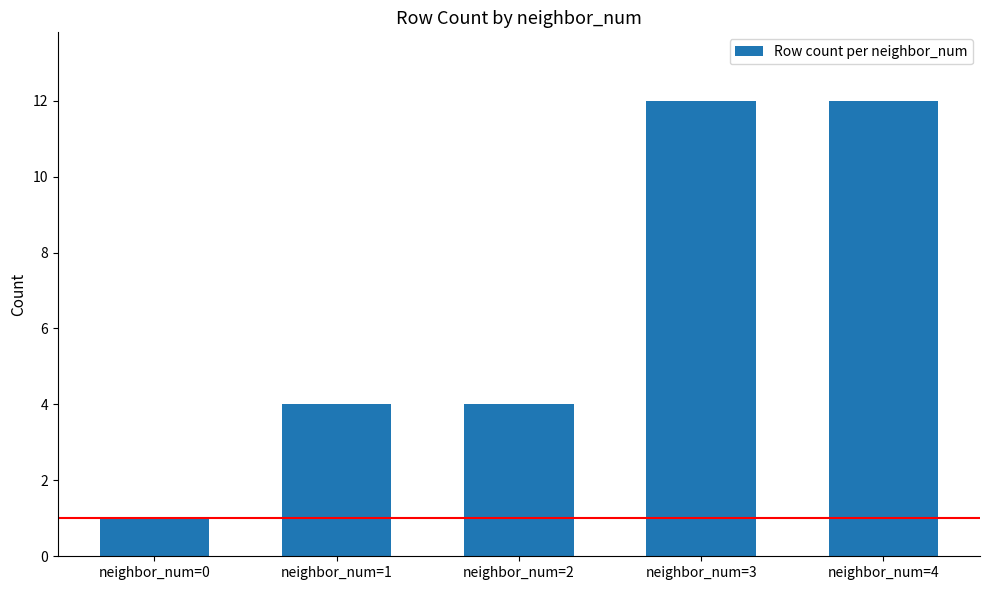

Count the number of data series in this chart.

1